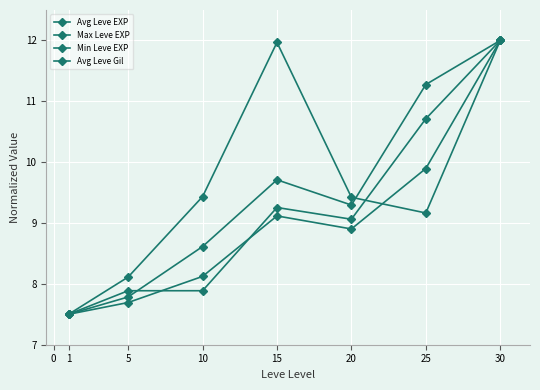

Which has a higher value, 15 or 25?

25